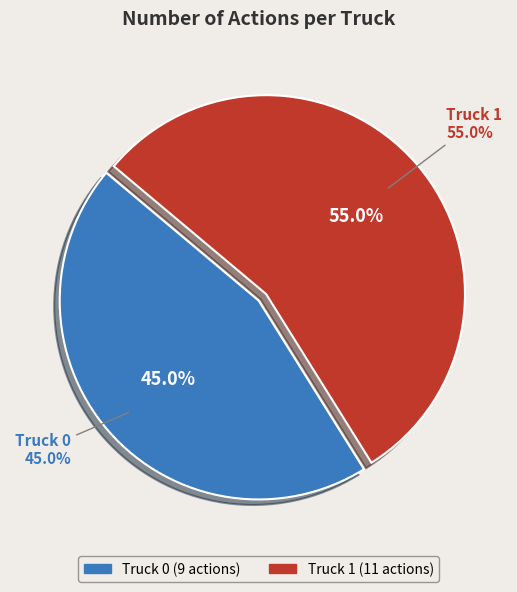

To the nearest percent, what percentage of the pie is Truck 0?

45%